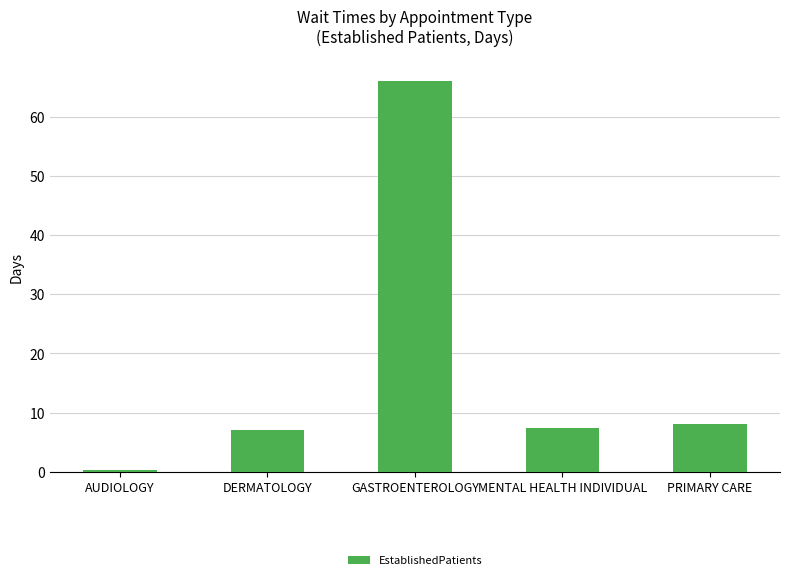

What is the value of the 2nd bar from the left?

7.0